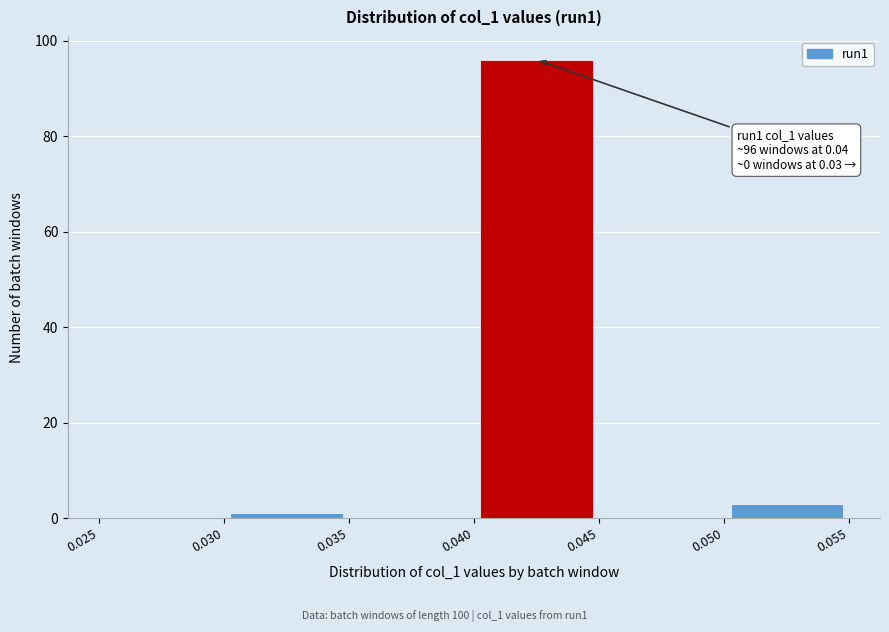

Which range on the x-axis has the tallest bar?

0.040 to 0.045